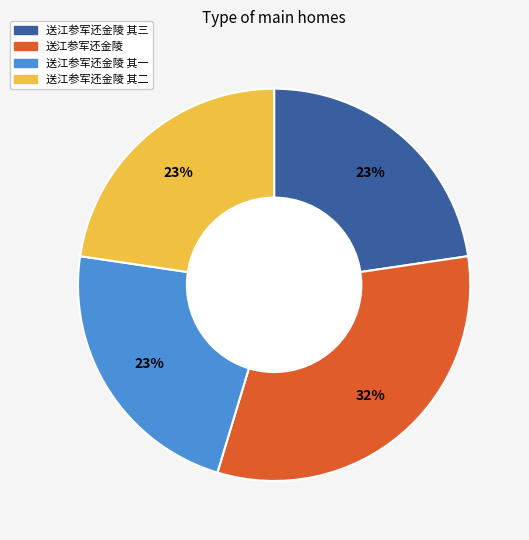

Count the number of slices in the pie.

4